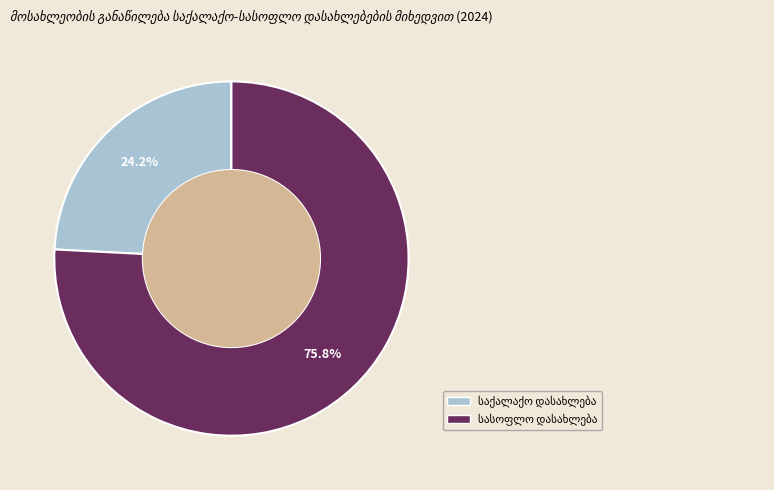

To the nearest percent, what is the difference between the largest and smallest slice percentages?

52%